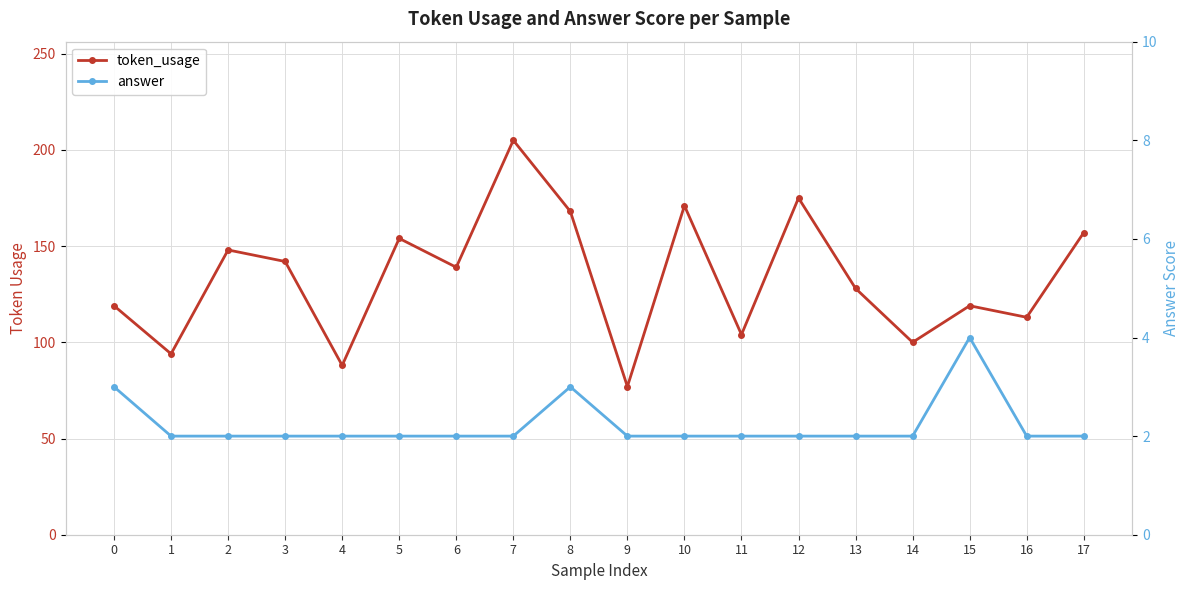

What is the minimum value shown in the chart?

2